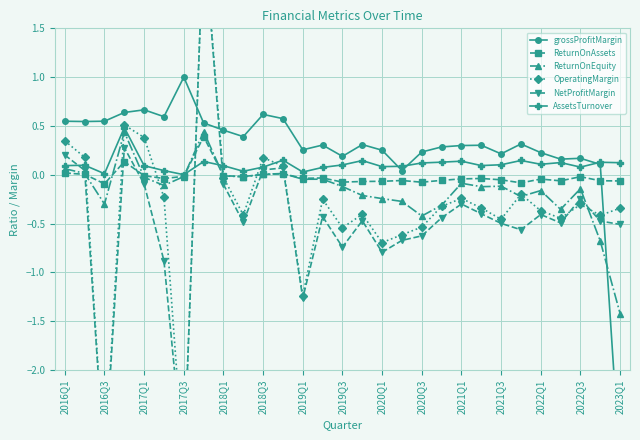

True or false: NetProfitMargin has more than 0 points higher than both neighbors.

True